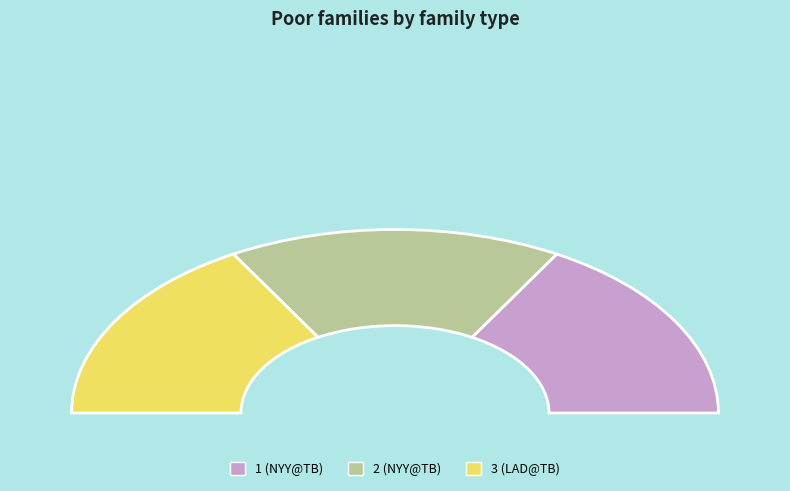

Is the sum of 2 and 1 greater than half?

Yes